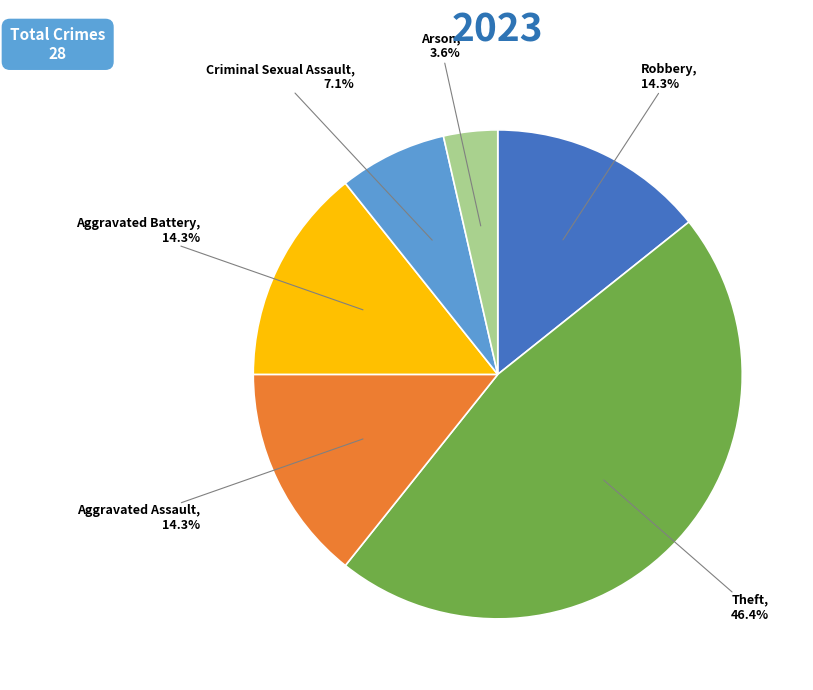

To the nearest percent, what percentage of the pie is Aggravated Assault?

14%